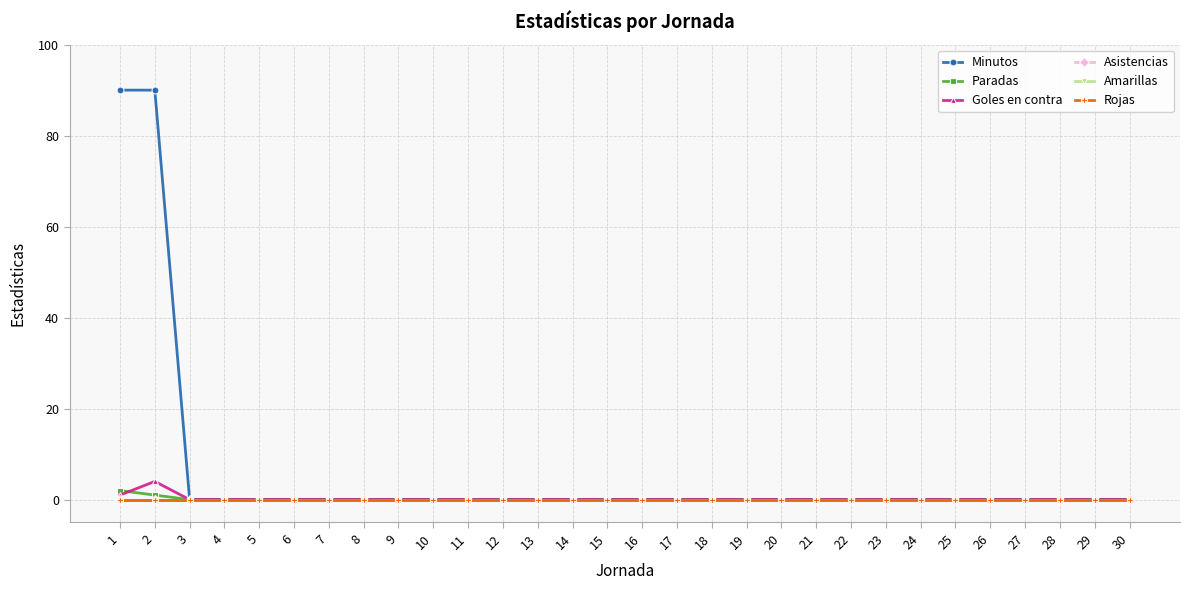

The Asistencias series shows 0 at 18. True or false?

True